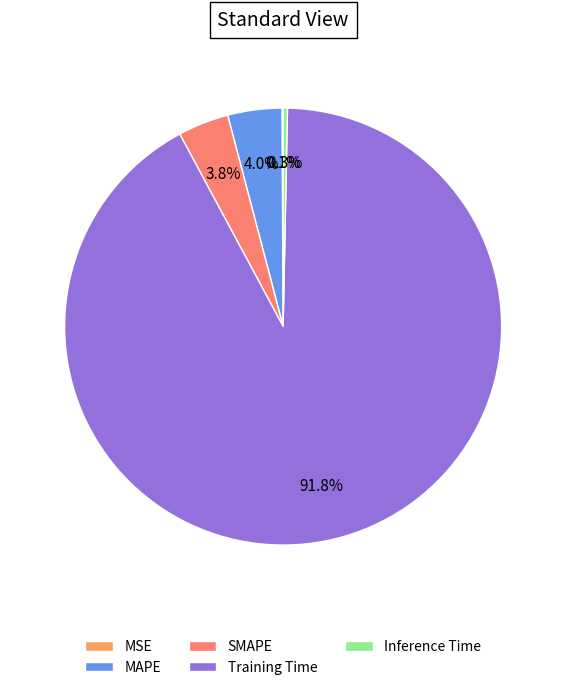

Which has a higher value, Inference Time or MAPE?

MAPE